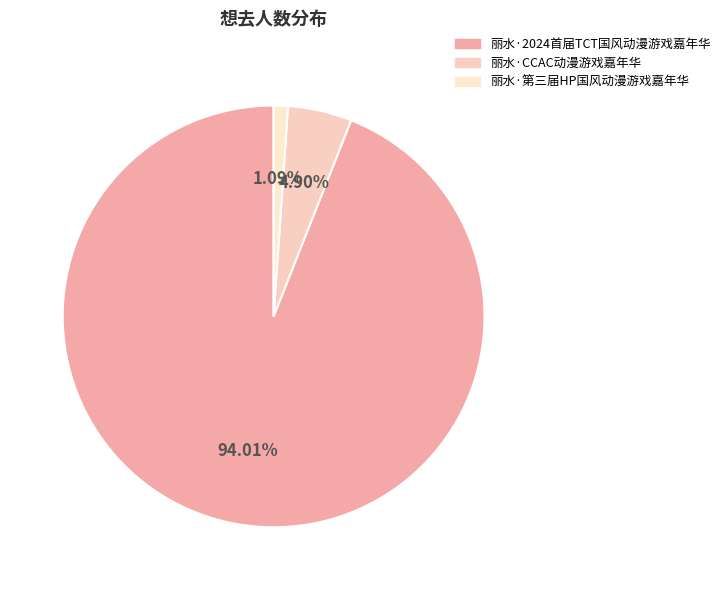

To the nearest percent, what is the difference between the largest and smallest slice percentages?

93%